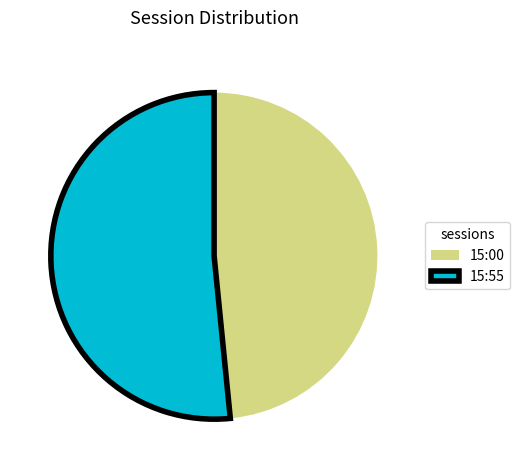

Combined, do 15:55 and 15:00 account for over 50%?

Yes